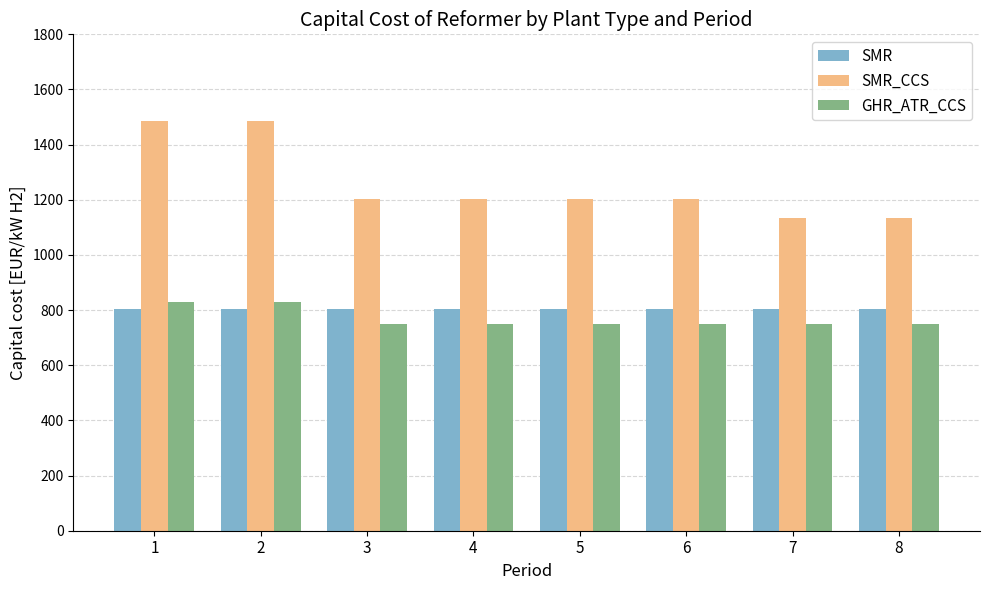

Is the value of SMR_CCS at 3 greater than the value of SMR at 1?

Yes